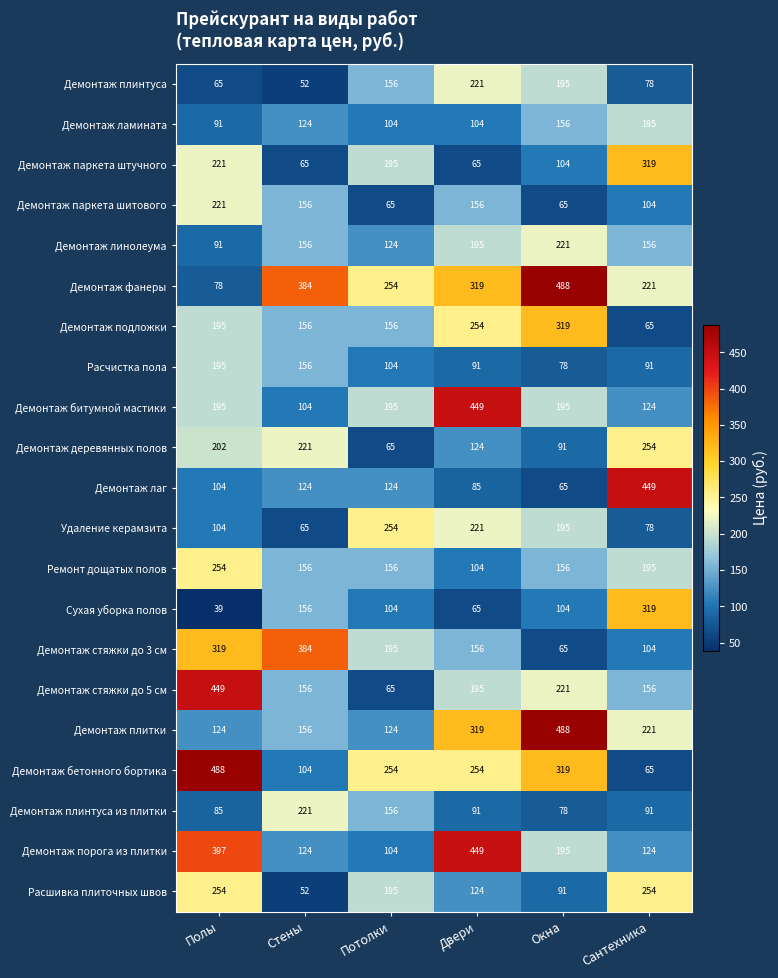

What is the total value across all series at Стены?

3272